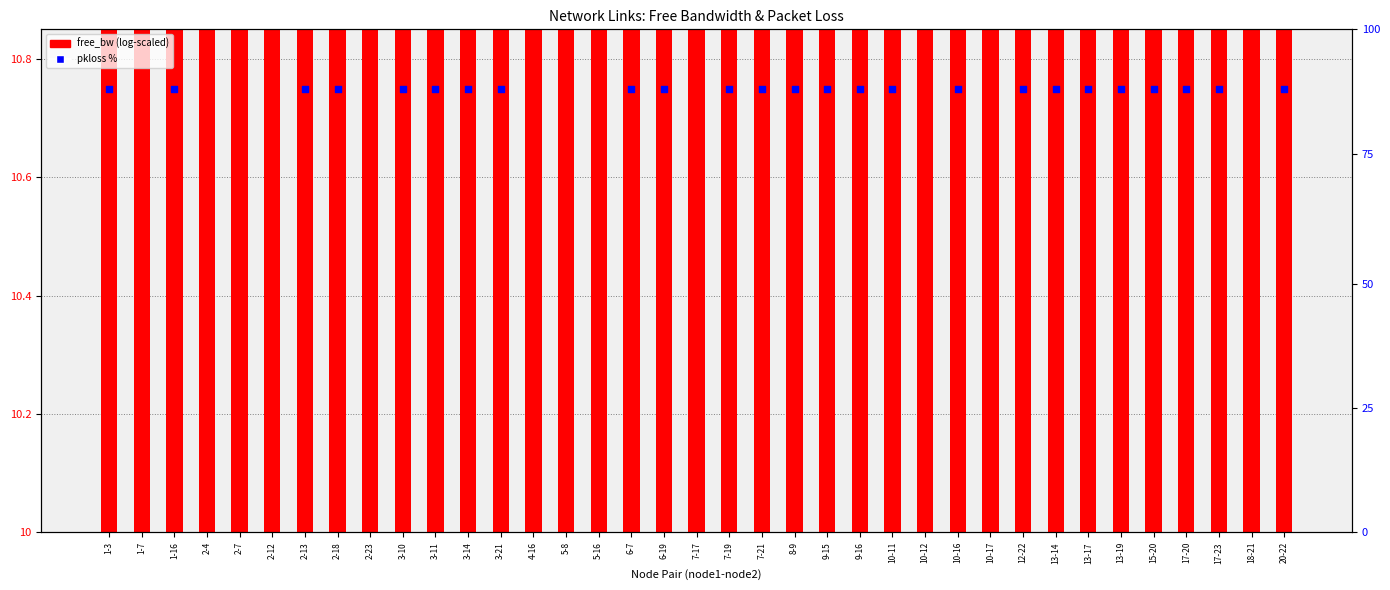

What are all the series names shown in the legend?

free_bw (log-scaled), pkloss %